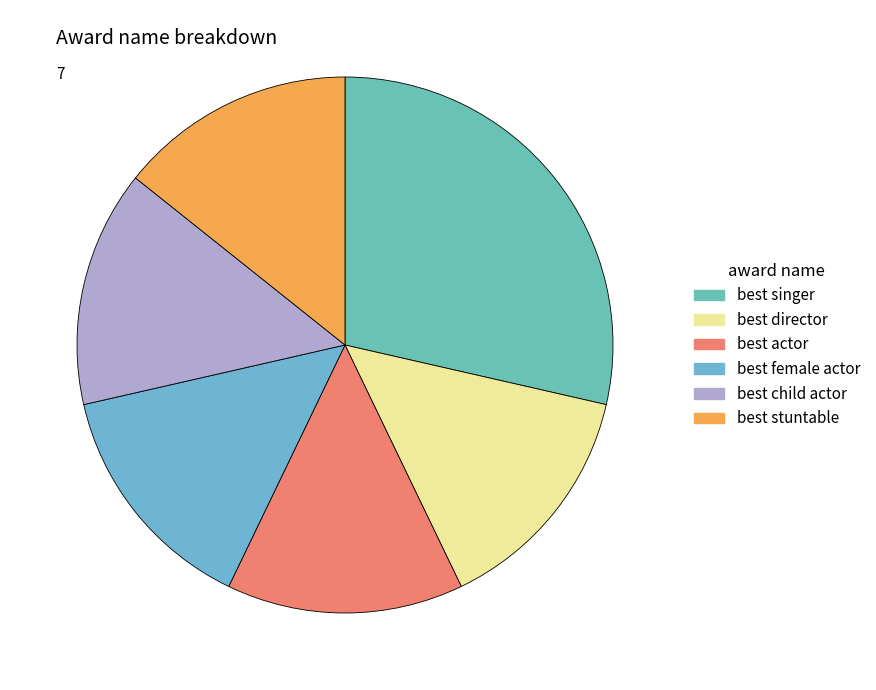

Is it true that best singer is 29% of the pie?

True